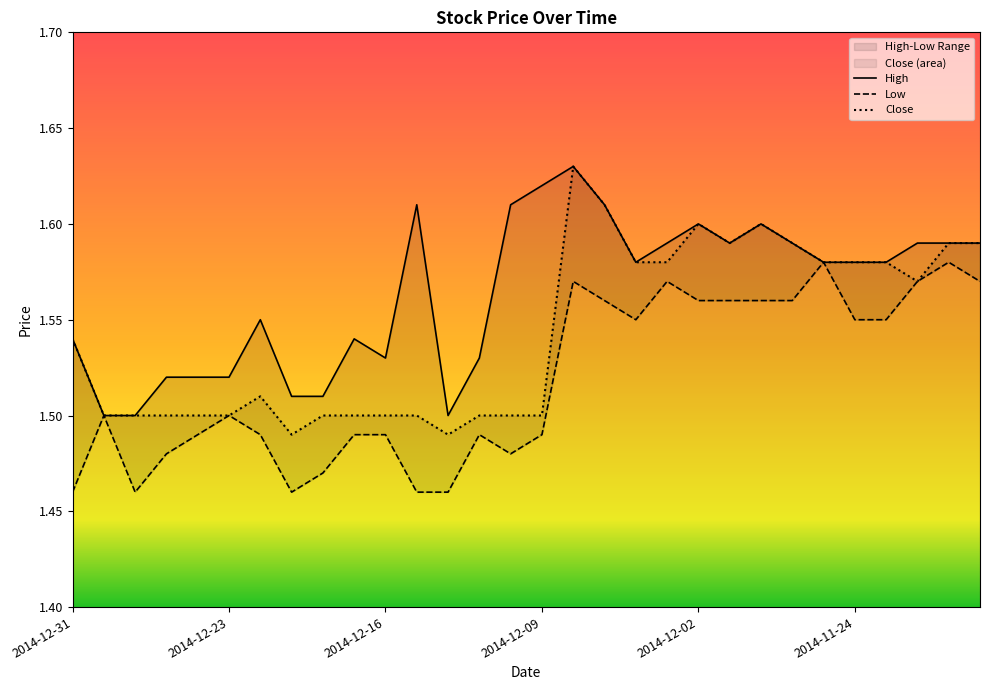

True or false: Close and High cross at least once.

False